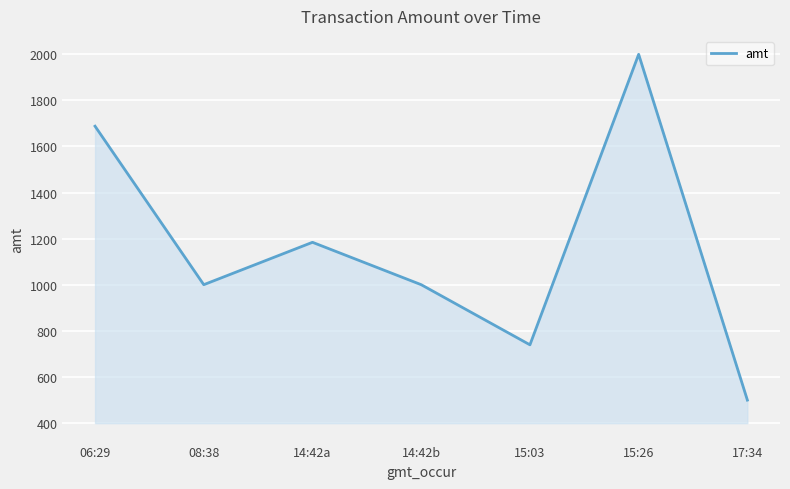

The value at 08:38 is 1000.0. True or false?

True